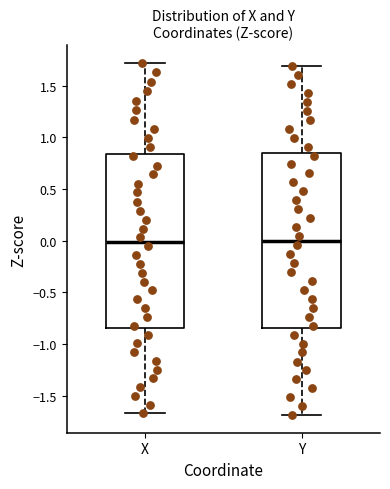

Where is the lower edge of the box for Y on the y-axis? The values are not printed on the chart, so give them approximately, as read against the axis.

-0.85